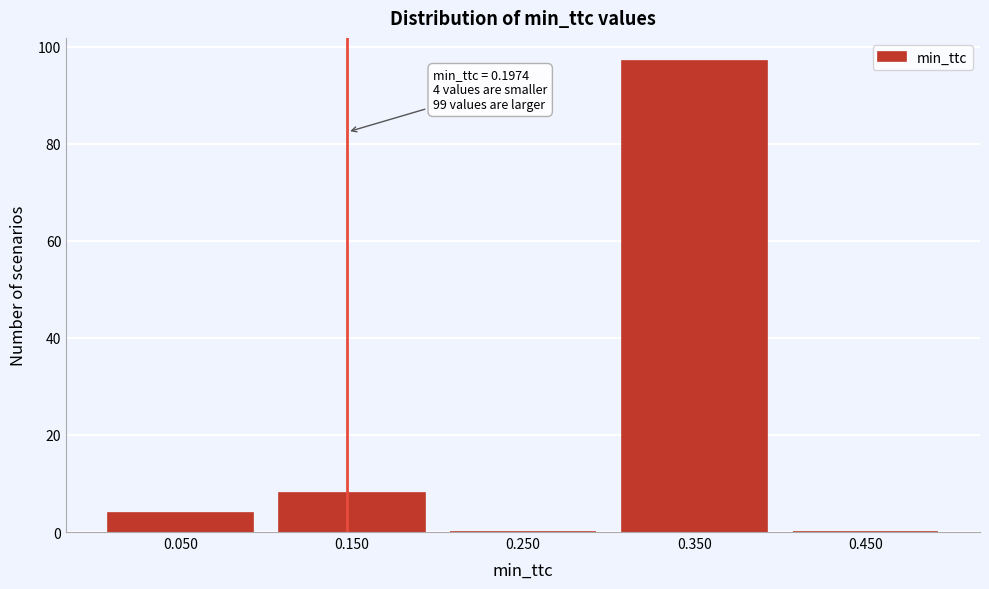

Reading right to left, what are all the values shown in this chart?

0.450=0	0.350=97	0.250=0	0.150=8	0.050=4